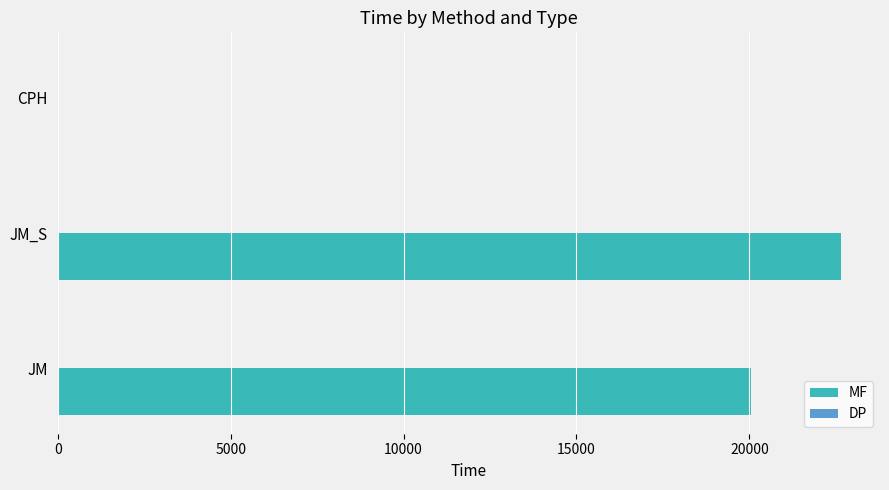

Which series has the largest total across all categories?

MF